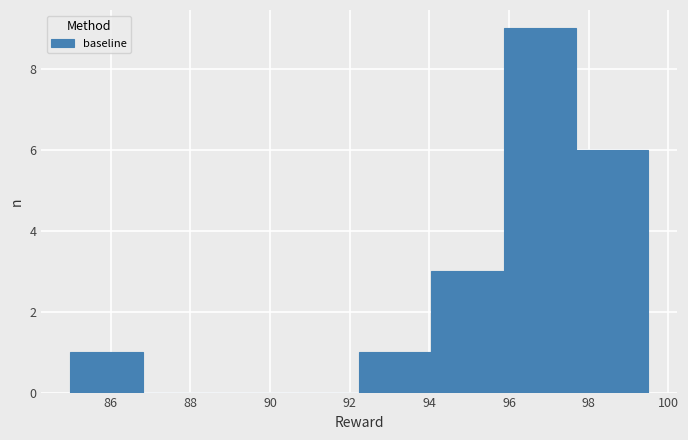

Reading left to right, transcribe this chart: for each bar, give the range it covers on the x-axis and its height. Neither the bar edges nor the heights are printed on the chart, so give them approximately, as read against the axes.

85.0 to 86.8: 1
86.8 to 88.6: 0
88.6 to 90.4: 0
90.4 to 92.2: 0
92.2 to 94.0: 1
94.0 to 95.8: 3
95.8 to 97.6: 9
97.6 to 99.4: 6